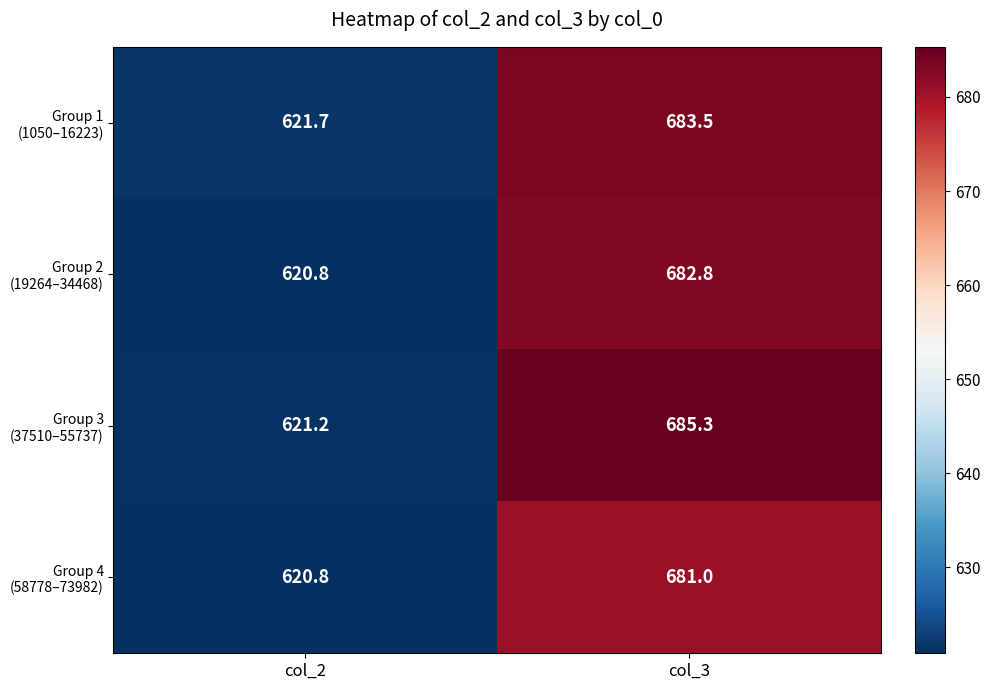

At which category is the sum across all series the highest?

col_3